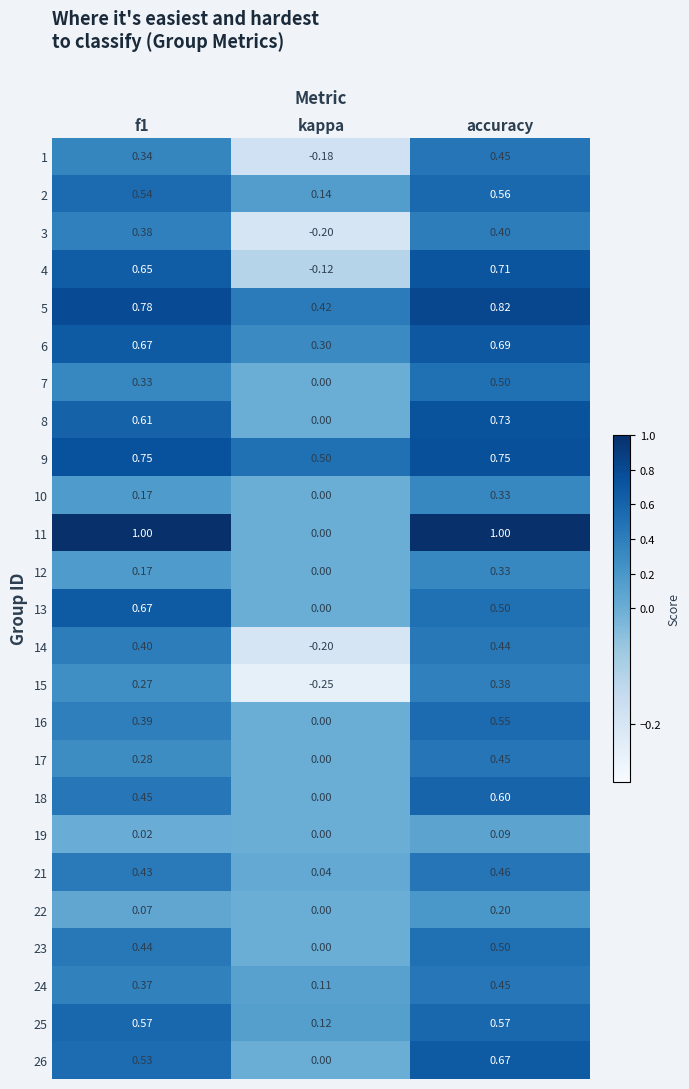

At which label is 13 closest to 0?

kappa